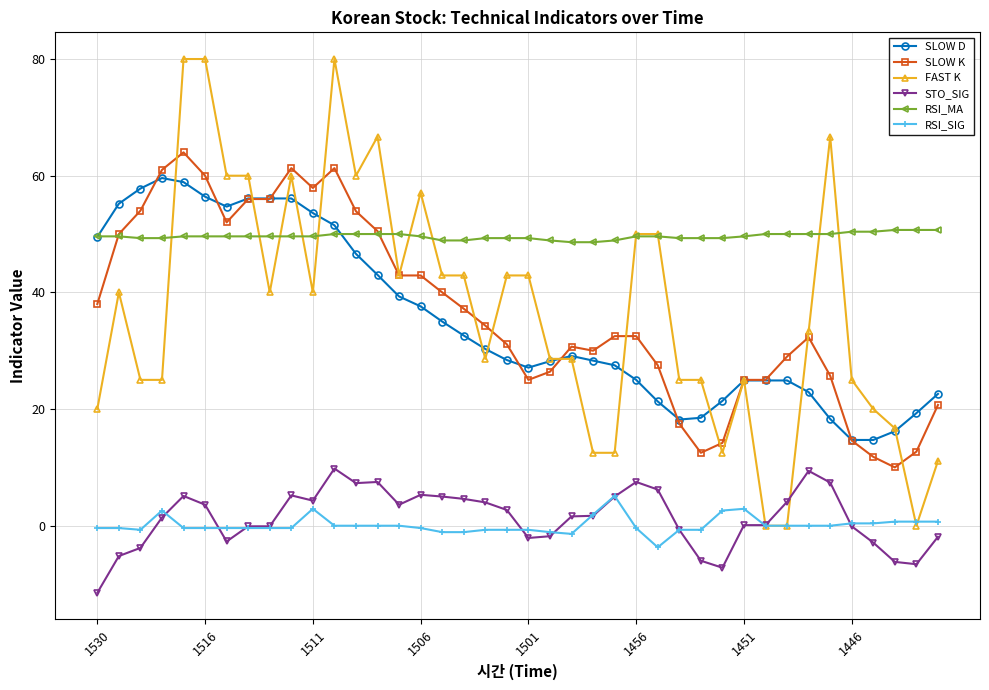

After their last crossing, which series has the higher values: SLOW D or RSI_MA?

RSI_MA